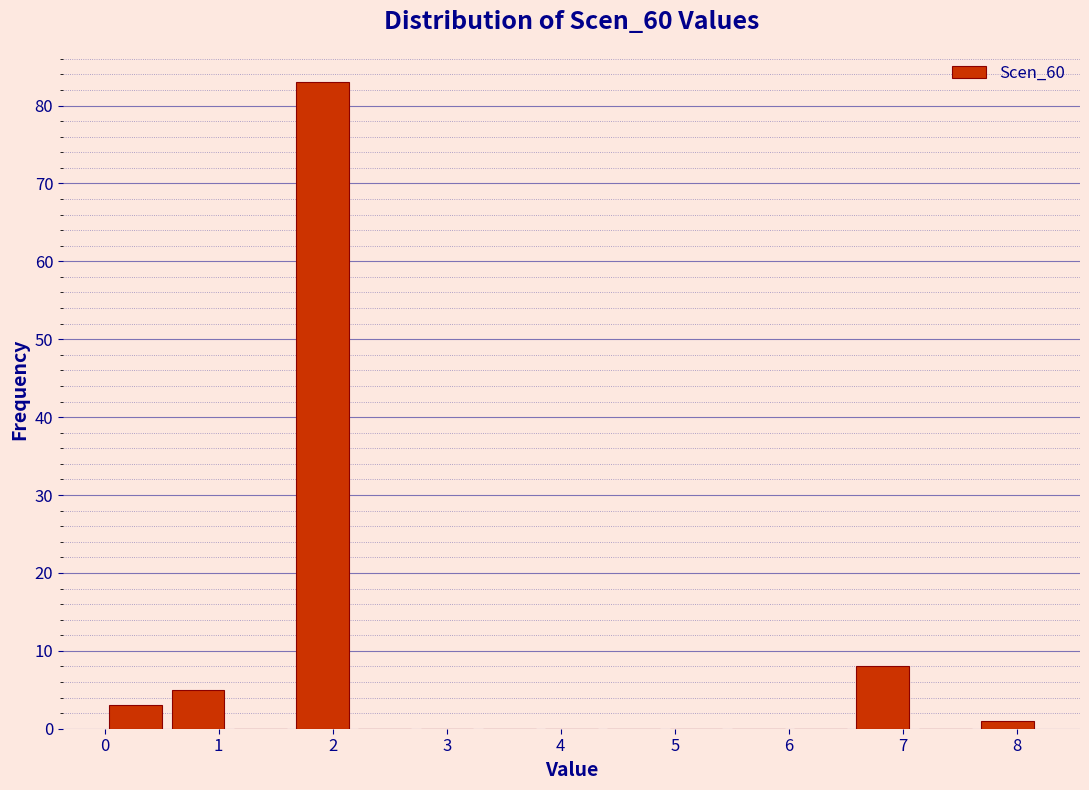

Reading left to right, list every bar in this chart as the range it spans on the x-axis followed by its height. Neither the bar edges nor the heights are printed on the chart, so give them approximately, as read against the axes.

0.0 to 0.5: 3
0.5 to 1.1: 5
1.1 to 1.6: 0
1.6 to 2.2: 83
2.2 to 2.7: 0
2.7 to 3.3: 0
3.3 to 3.8: 0
3.8 to 4.4: 0
4.4 to 4.9: 0
4.9 to 5.5: 0
5.5 to 6.0: 0
6.0 to 6.6: 0
6.6 to 7.1: 8
7.1 to 7.6: 0
7.6 to 8.2: 1